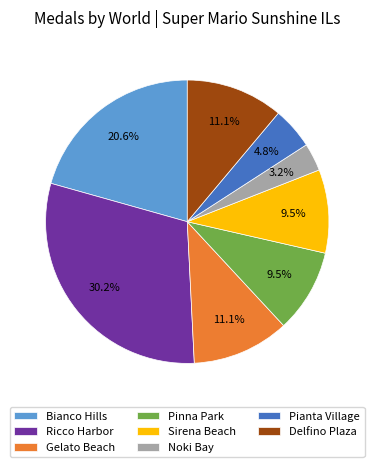

Which slice is the largest?

Ricco Harbor